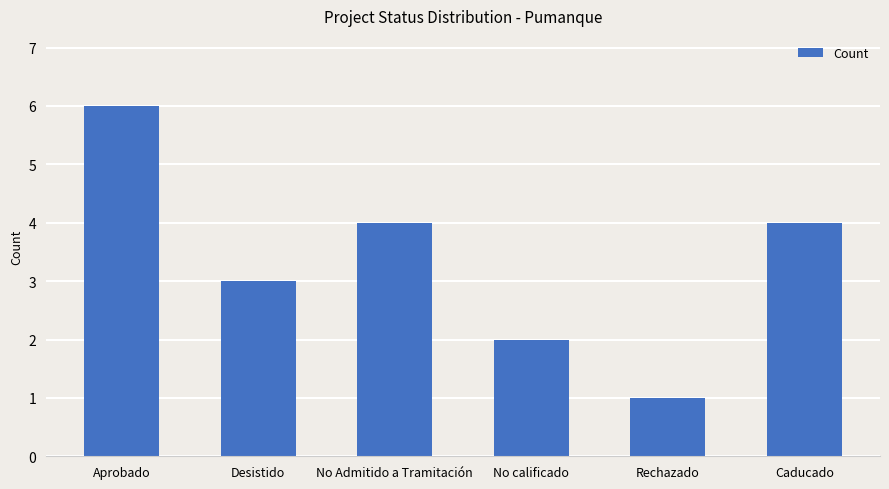

What is the difference between the values at Desistido and Aprobado?

3